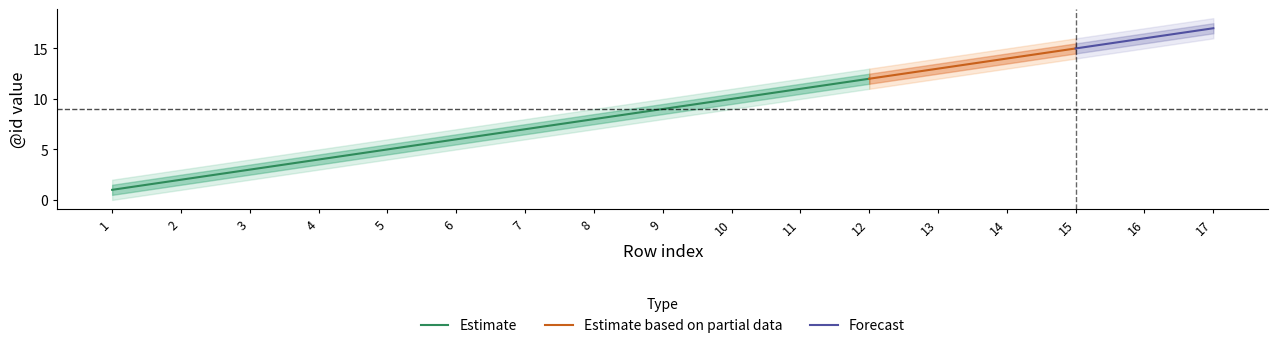

Which series has the largest range (max minus min)?

Estimate